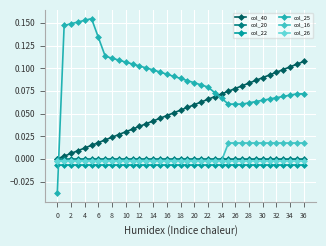

How many negative values does the col_16 series have?

25